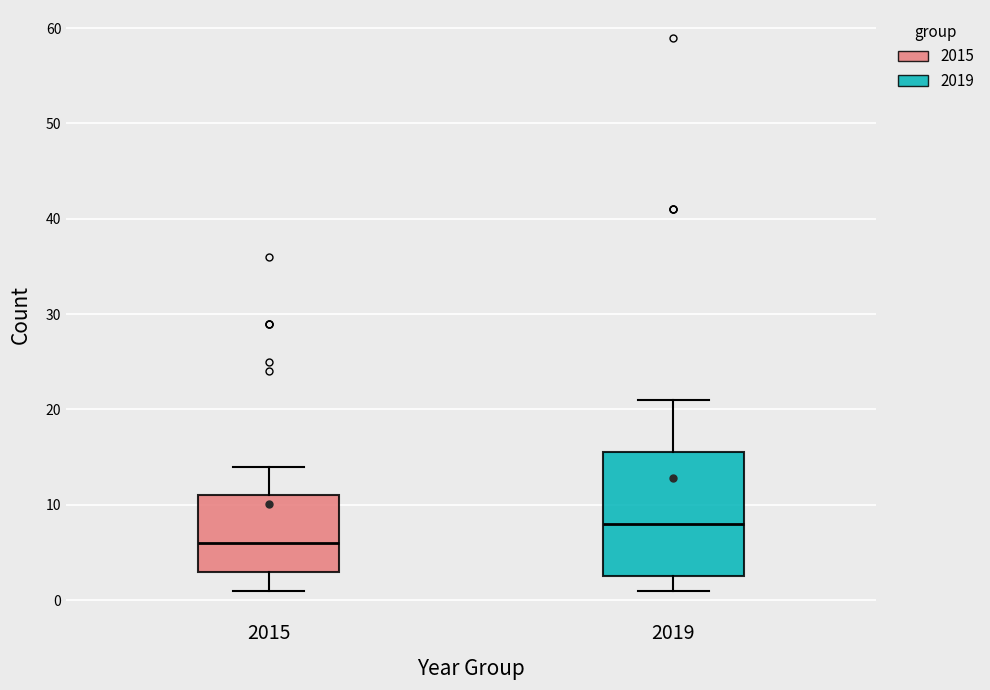

Reading left to right, read every box against the y-axis: the position of its median line, the range the box covers, and the ends of its whiskers. The values are not printed on the chart, so give them approximately, as read against the axis.

2015: median 6, box 3 to 11, whiskers 1 to 14
2019: median 8, box 3 to 16, whiskers 1 to 21